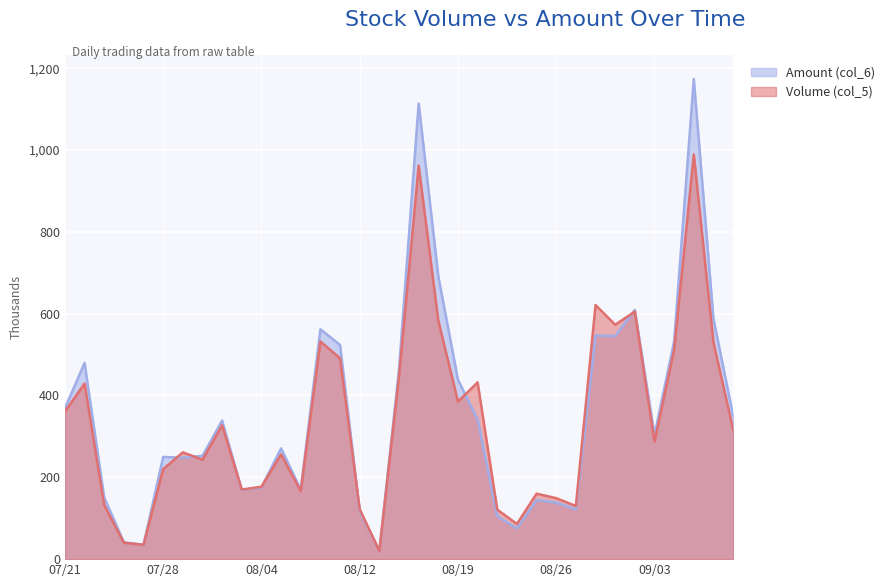

What are all the series names shown in the legend?

Amount (col_6), Volume (col_5)